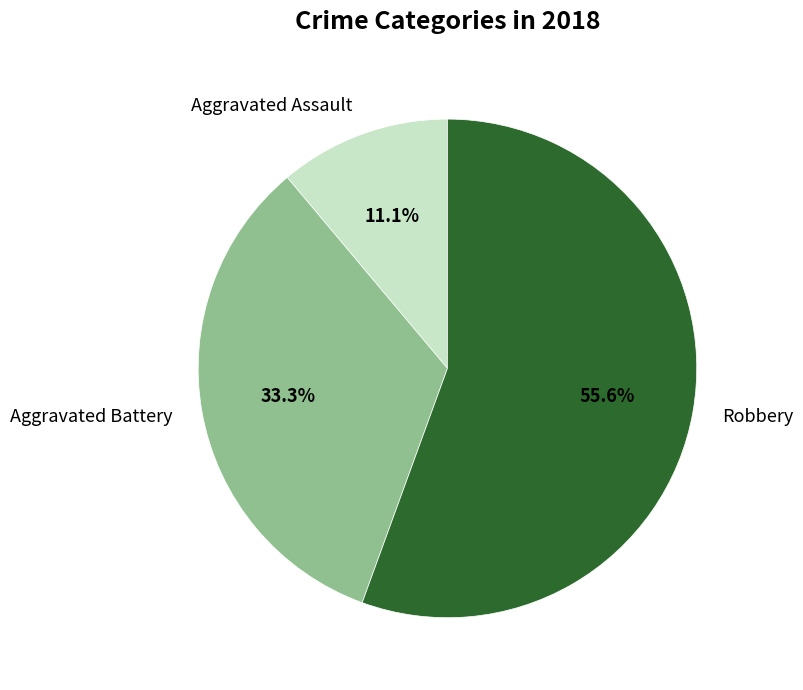

How many segments does this pie chart have?

3